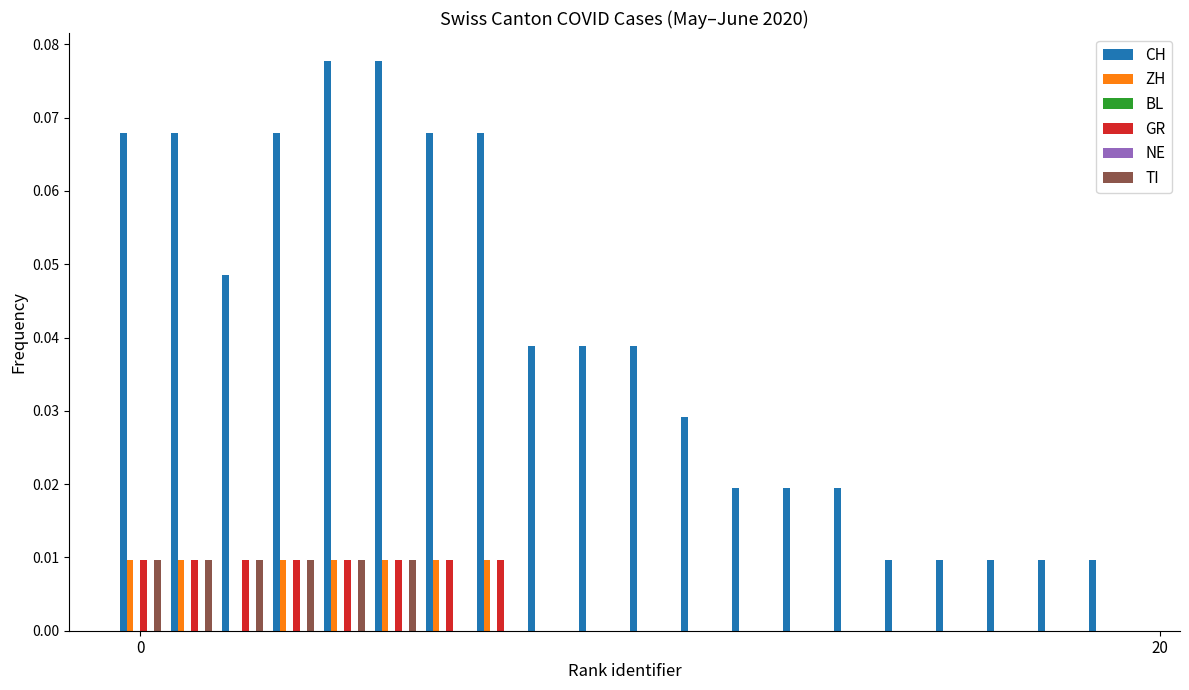

What is the maximum value shown in the chart?

0.1